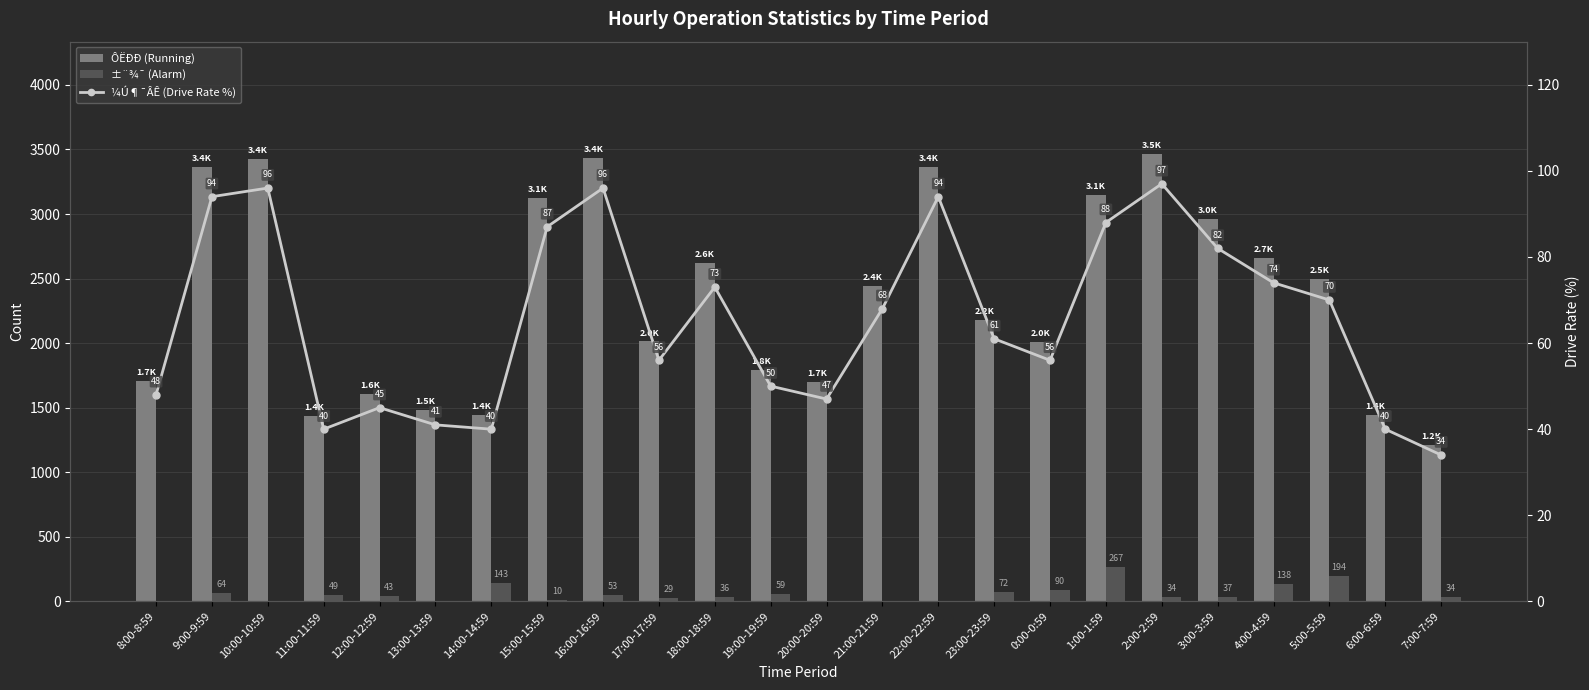

What is the difference between the maximum and second lowest values in the ÔËÐÐ (Running) series?

2035